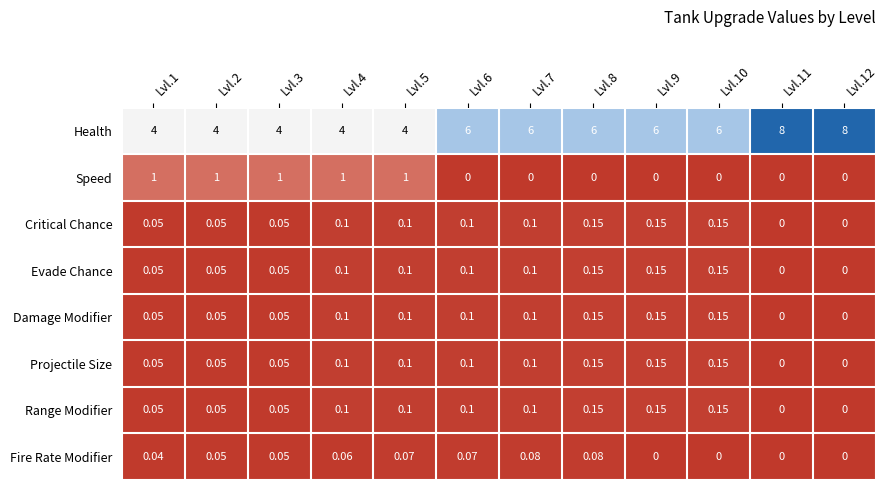

Which series changed the most between Lvl.7 and Lvl.12?

Health